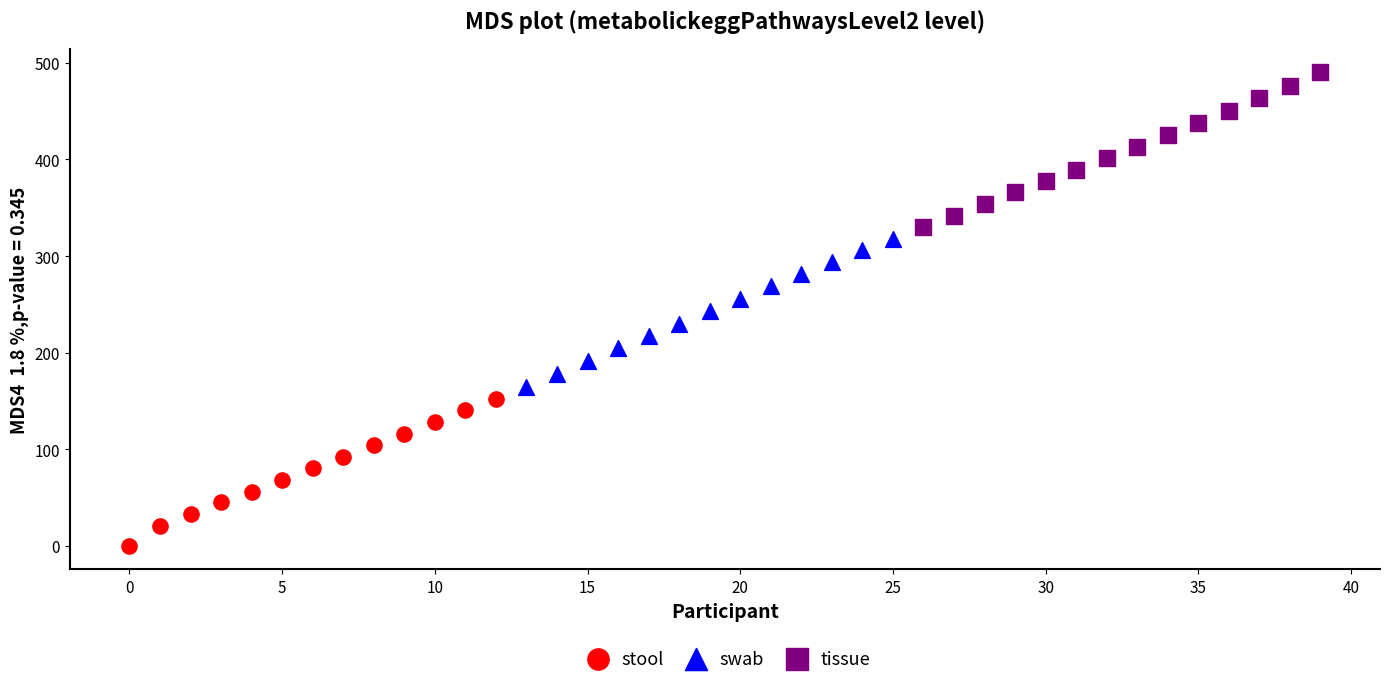

Which series contains the lowest Y value?

stool